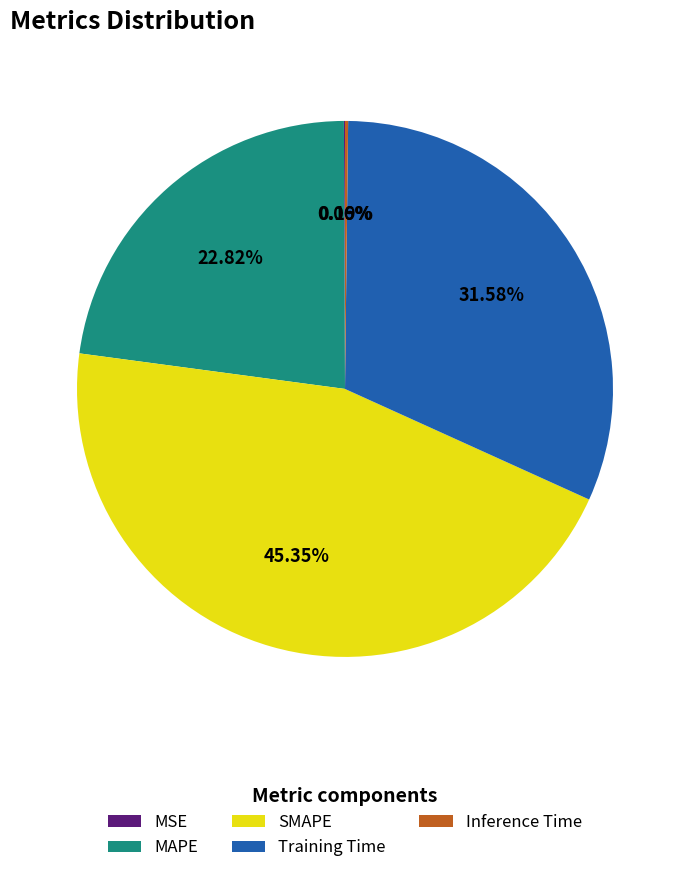

To the nearest percent, what is the difference between the largest and smallest slice percentages?

45%